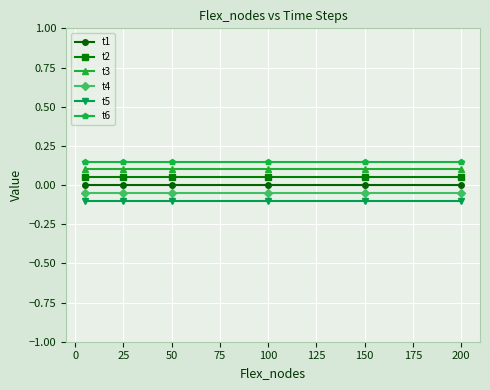

What is the sum of all t5 values?

-0.6